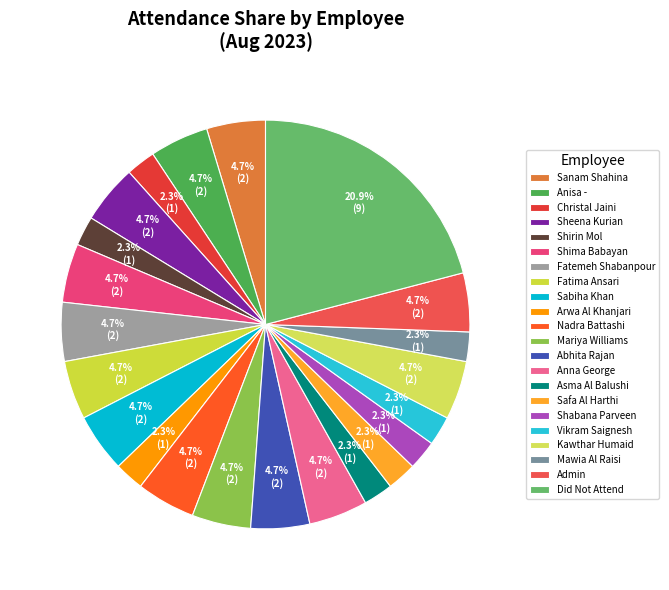

How many segments does this pie chart have?

22